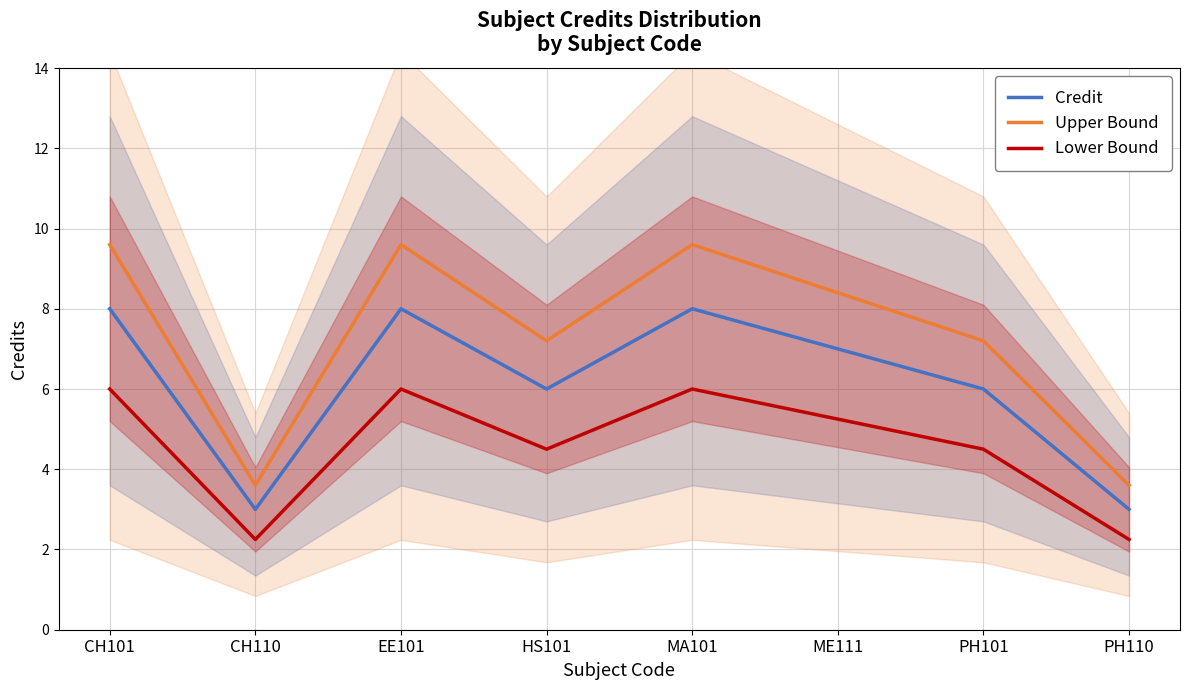

What is the highest value of the Credit series?

8.0